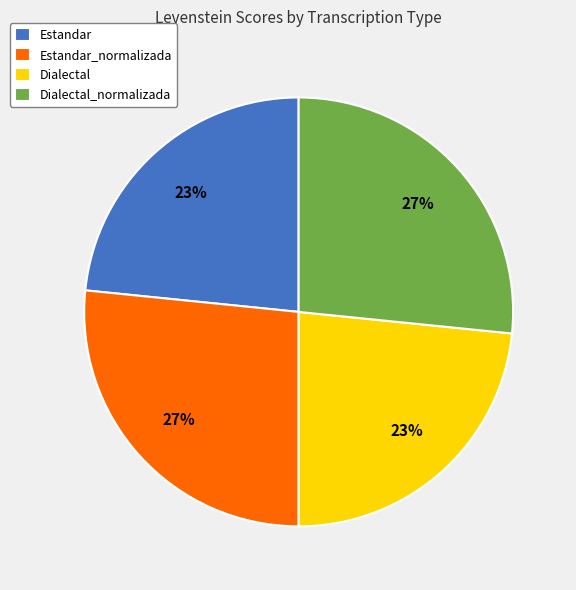

What is the ratio of the value at Dialectal_normalizada to the value at Estandar_normalizada?

1.0